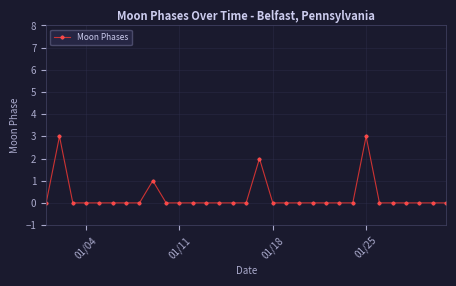

How many values are between 0 and 1?

28